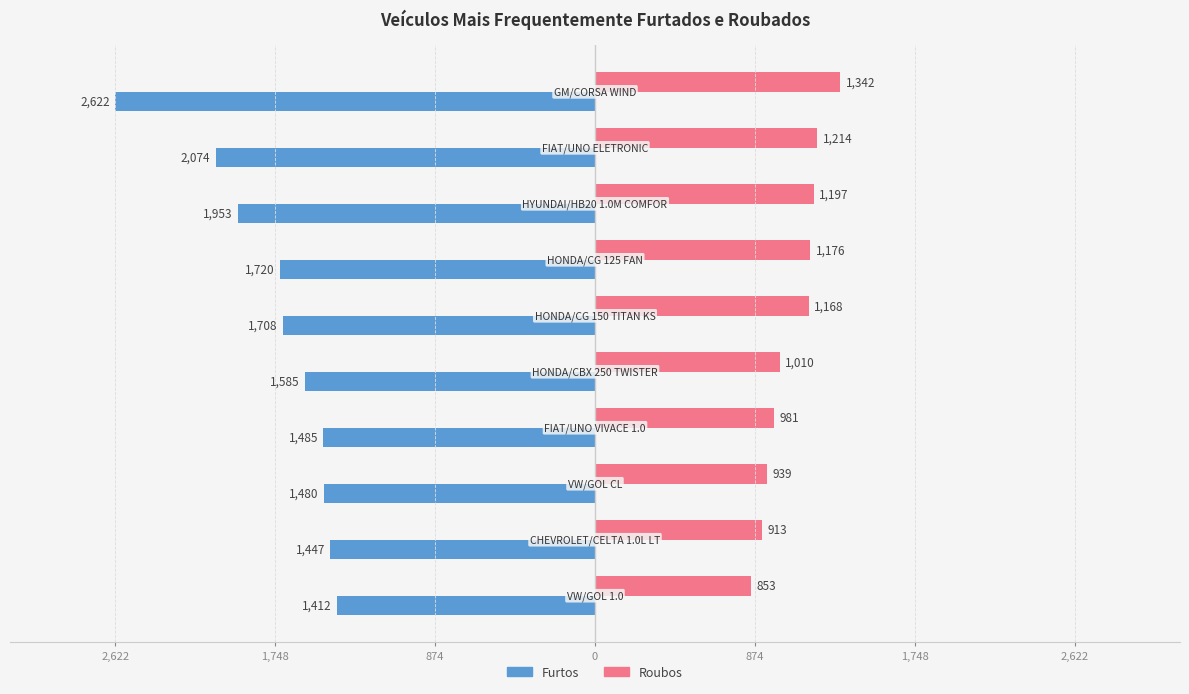

Which series has the widest spread of values?

Furtos